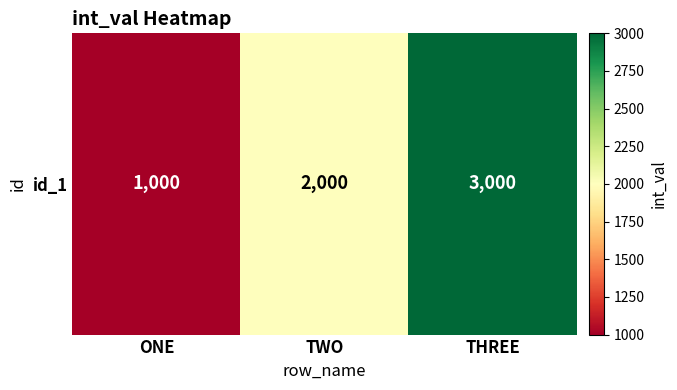

What is the minimum value shown in the chart?

1000